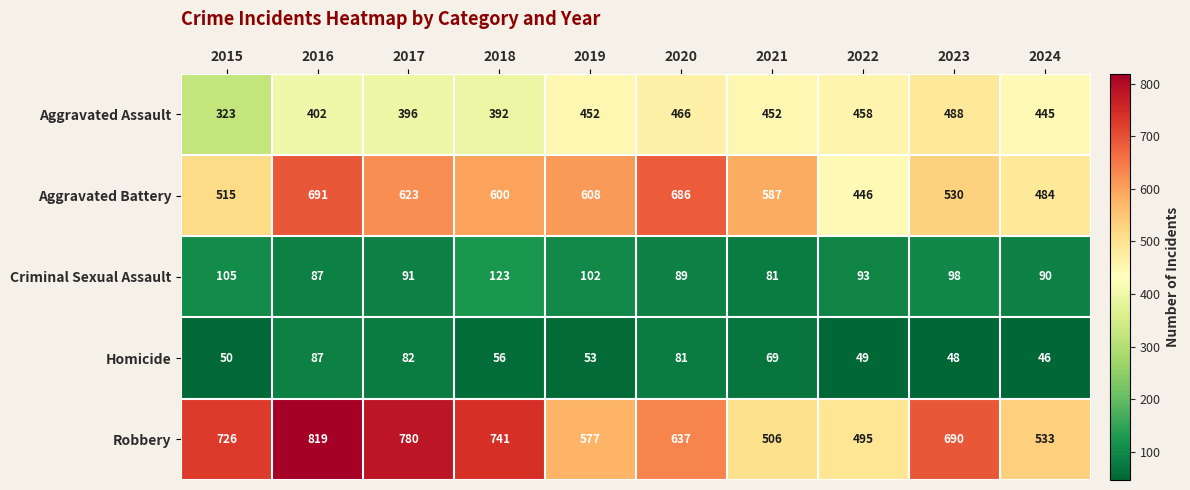

The value of Aggravated Battery at 2015 is 515. True or false?

True